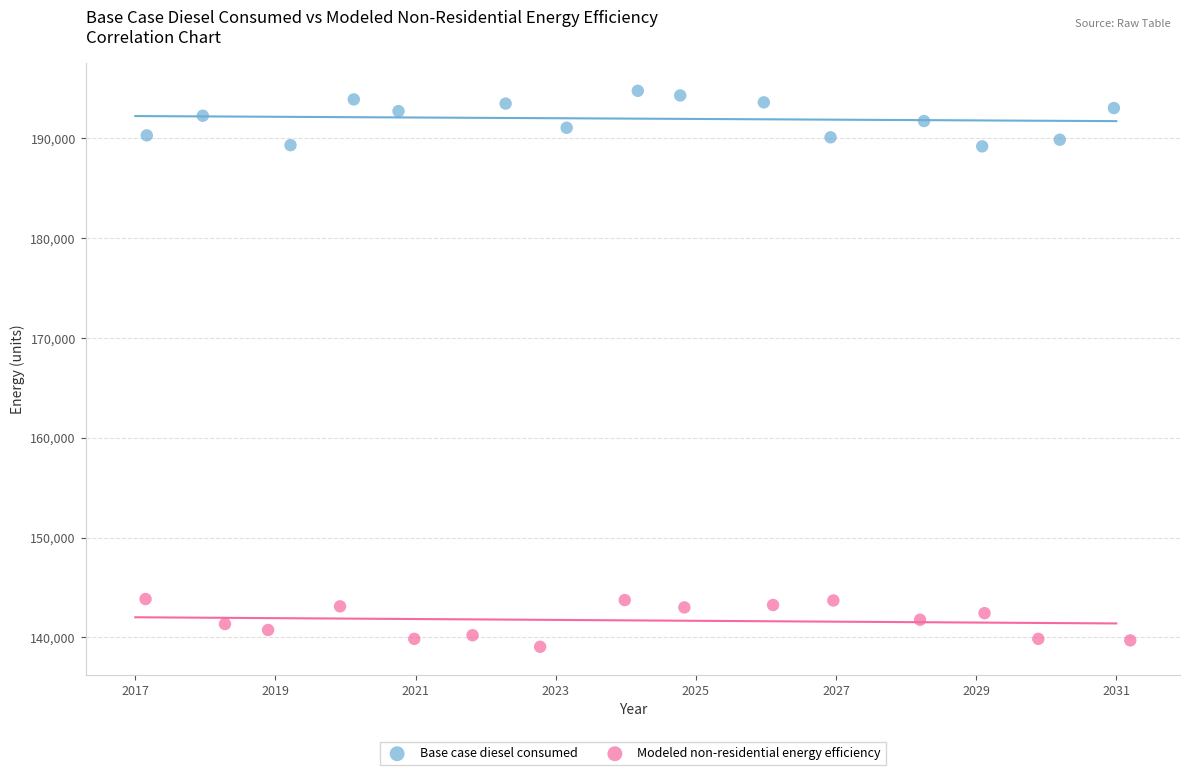

Which series reaches the maximum Y coordinate?

Base case diesel consumed